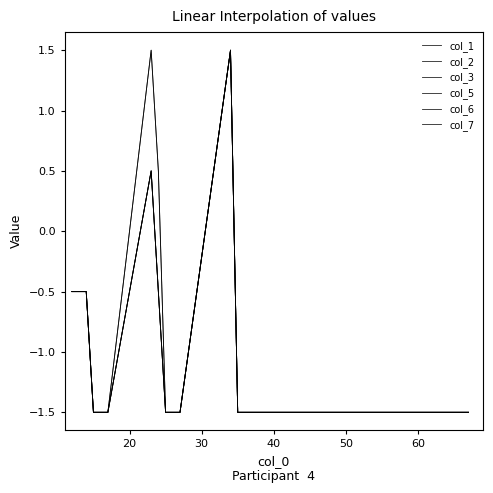

Does the chart display data point markers on the line(s)?

No